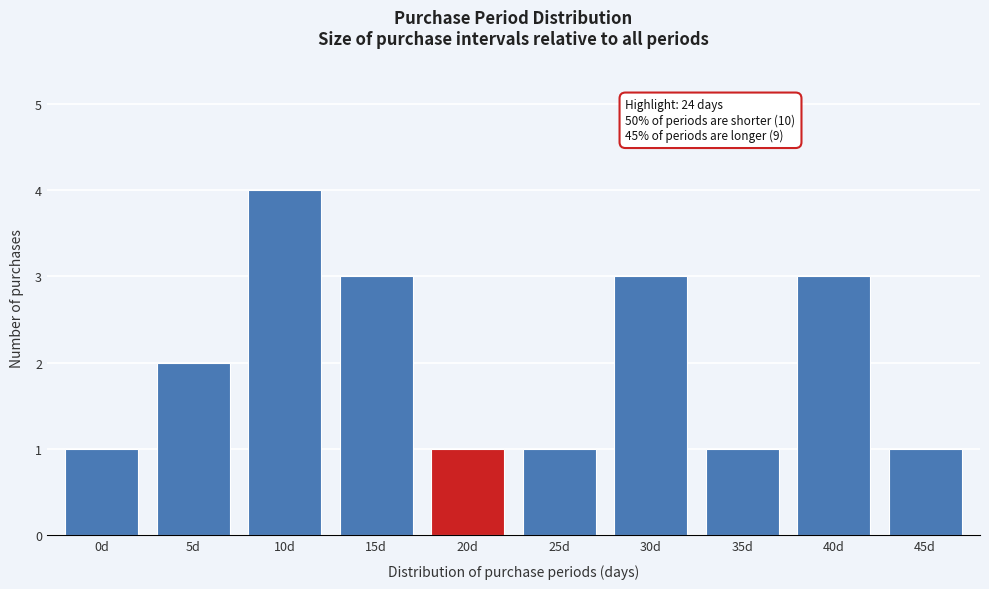

Reading left to right, list all the values displayed in this chart.

1	2	4	3	1	1	3	1	3	1